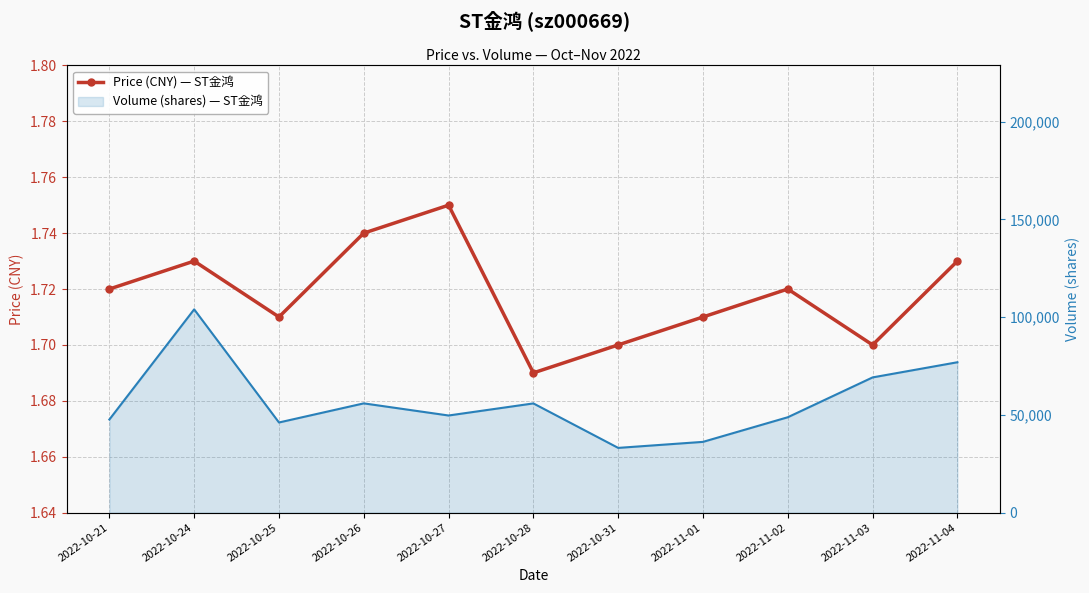

What are all the series names shown in the legend?

price, volume (line)